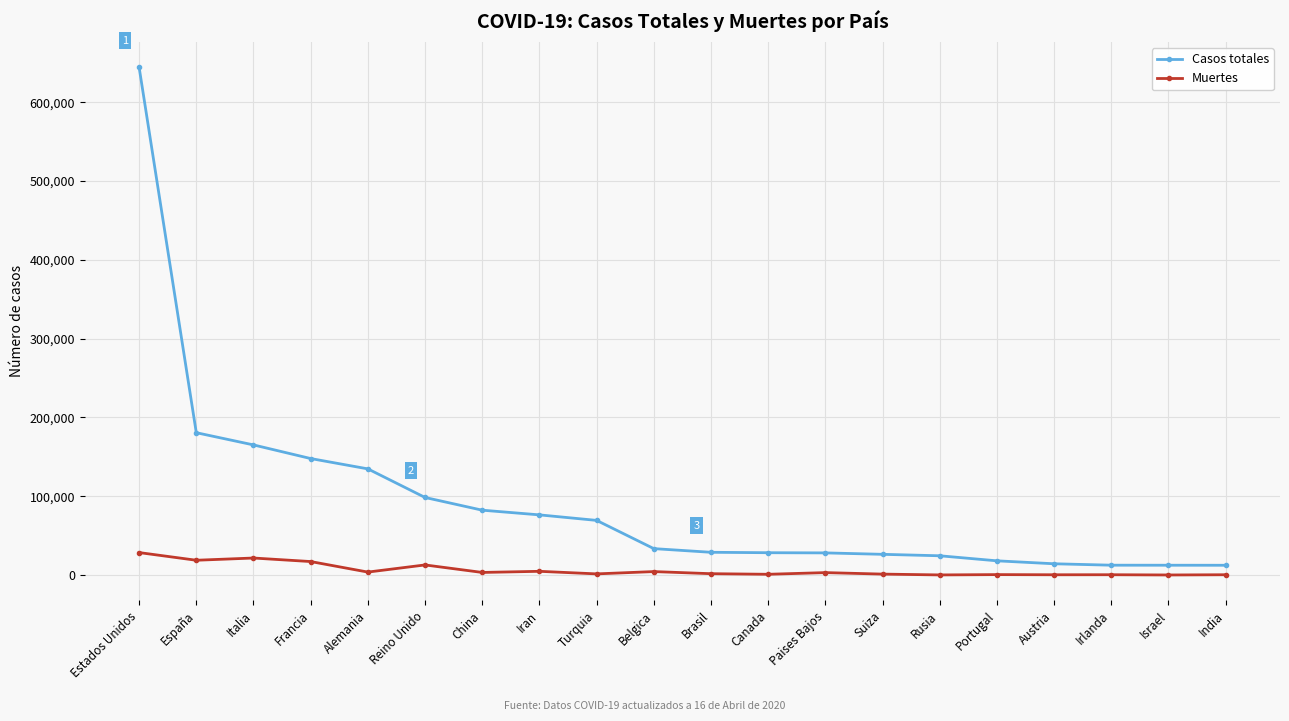

True or false: Muertes has more than 2 interior local peaks.

True